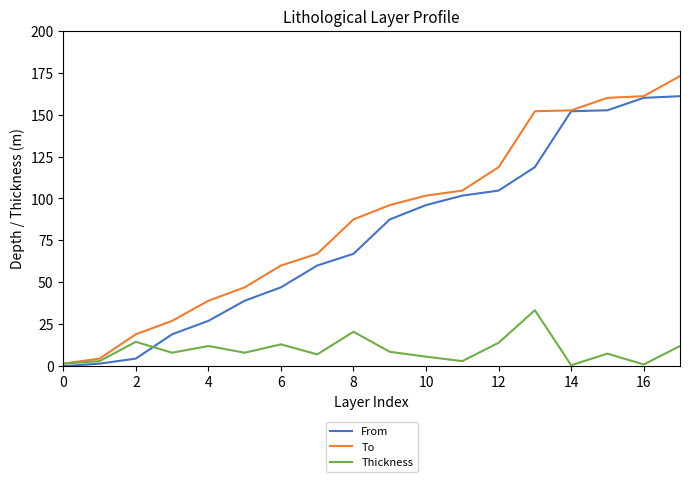

What are all the series names shown in the legend?

From, To, Thickness